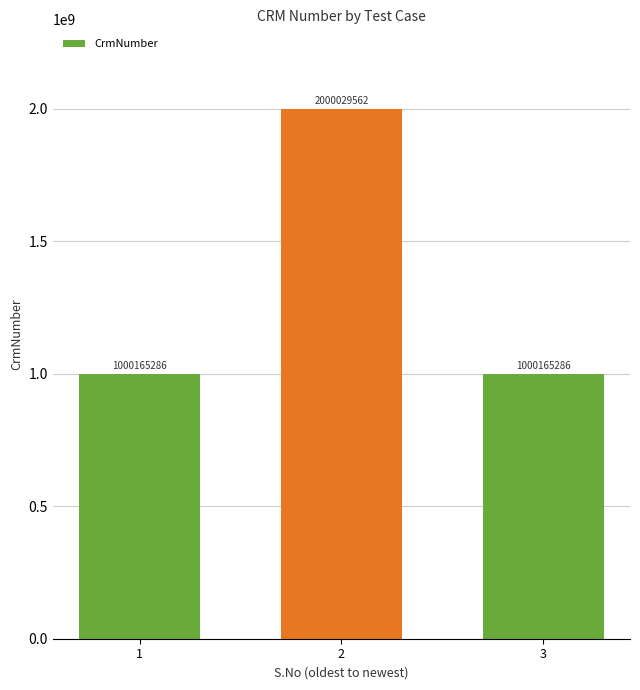

How many values are between 1000165286 and 2000029562?

3